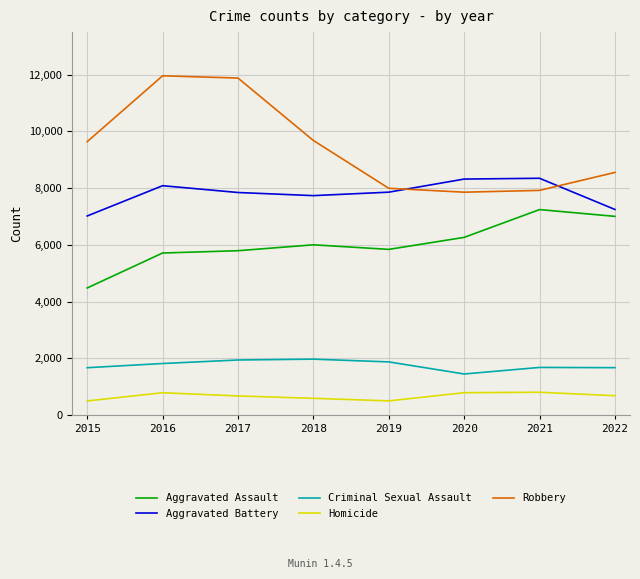

True or false: Aggravated Assault and Robbery cross at least once.

False